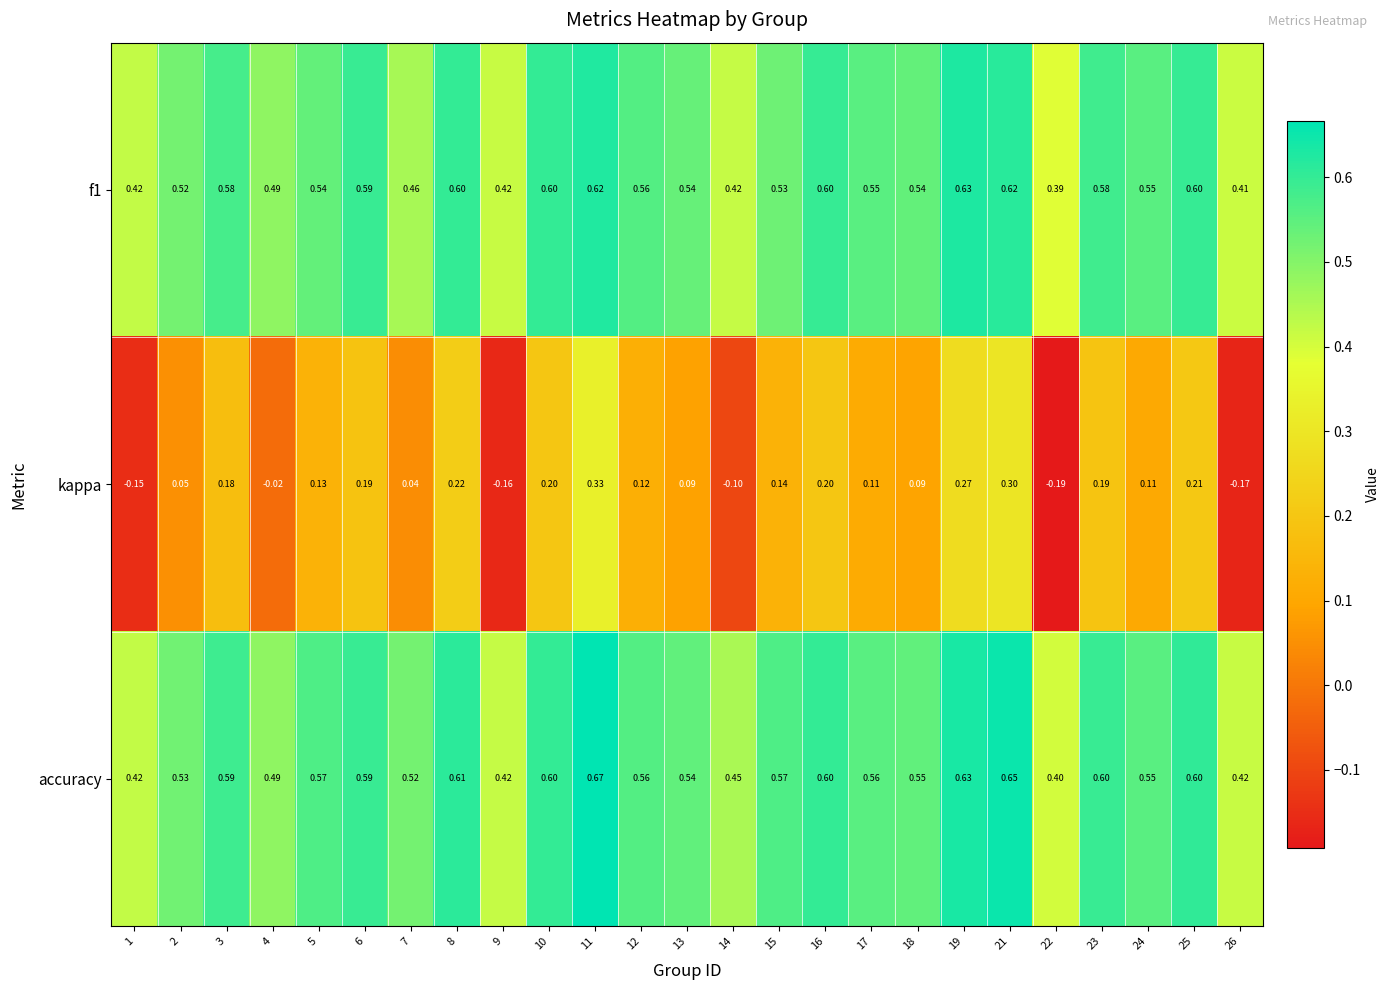

At which category is the sum across all series the highest?

11